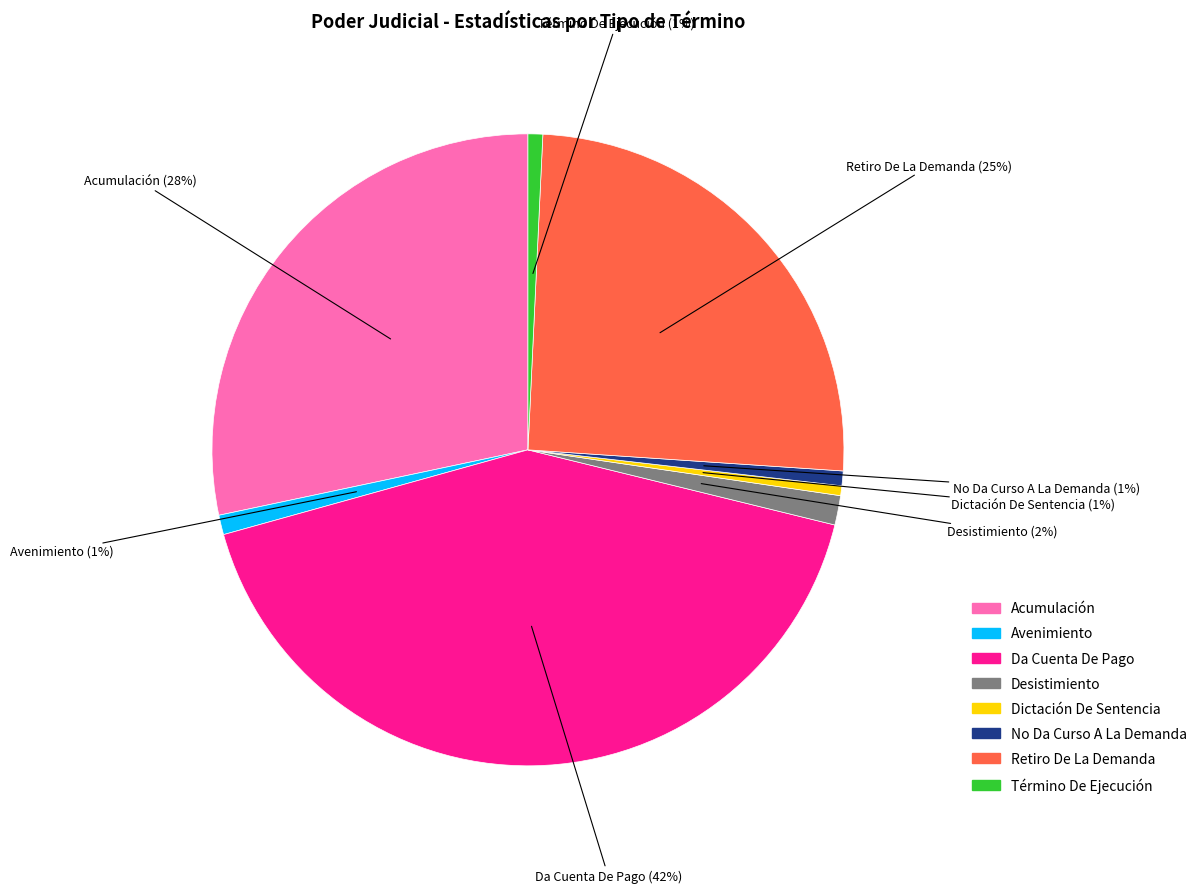

Which has a higher value, Desistimiento or Término De Ejecución?

Desistimiento